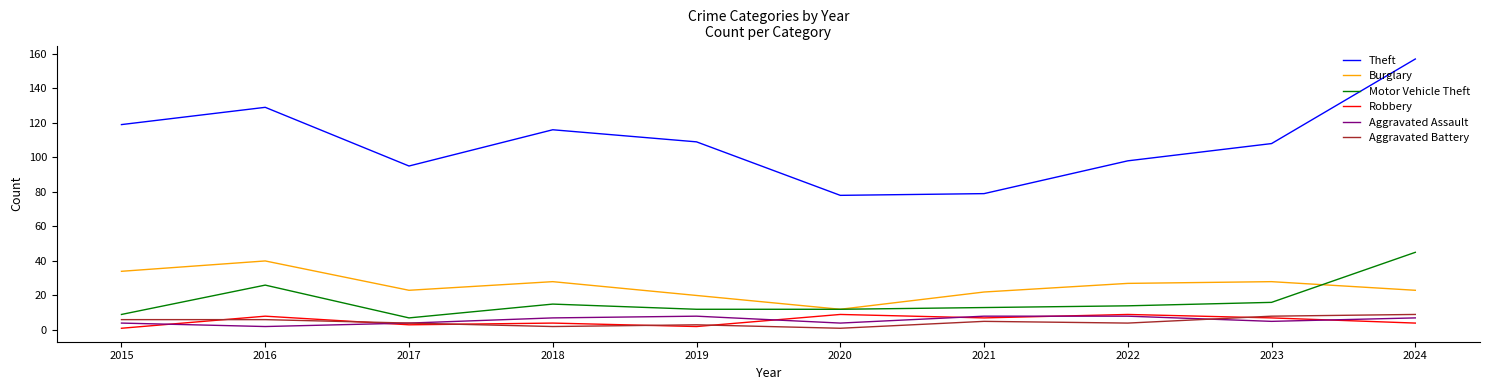

True or false: Aggravated Battery and Theft intersect in this chart.

False